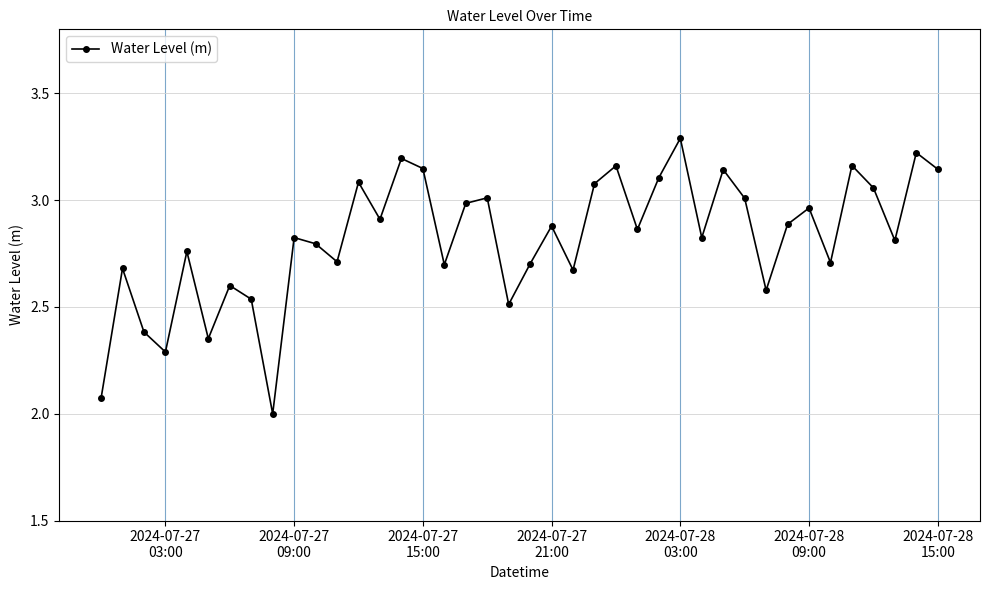

What is the sum of all values?

112.8